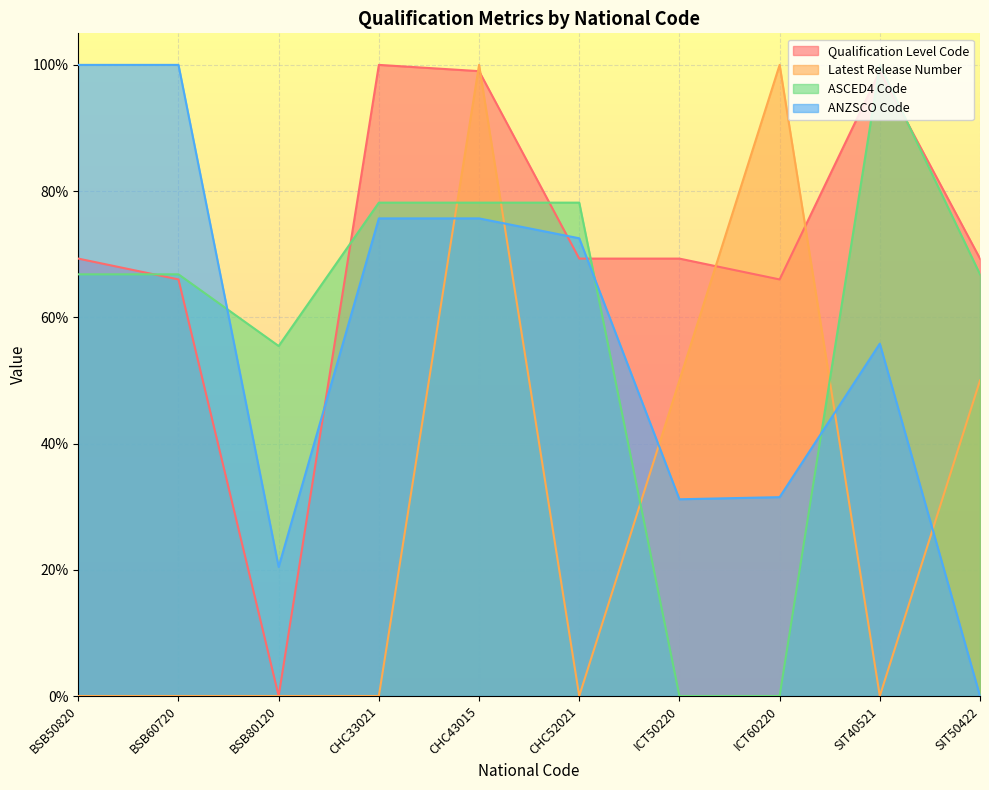

Rank the series by their maximum value, from highest to lowest.

Qualification Level Code, Latest Release Number, ASCED4 Code, ANZSCO Code